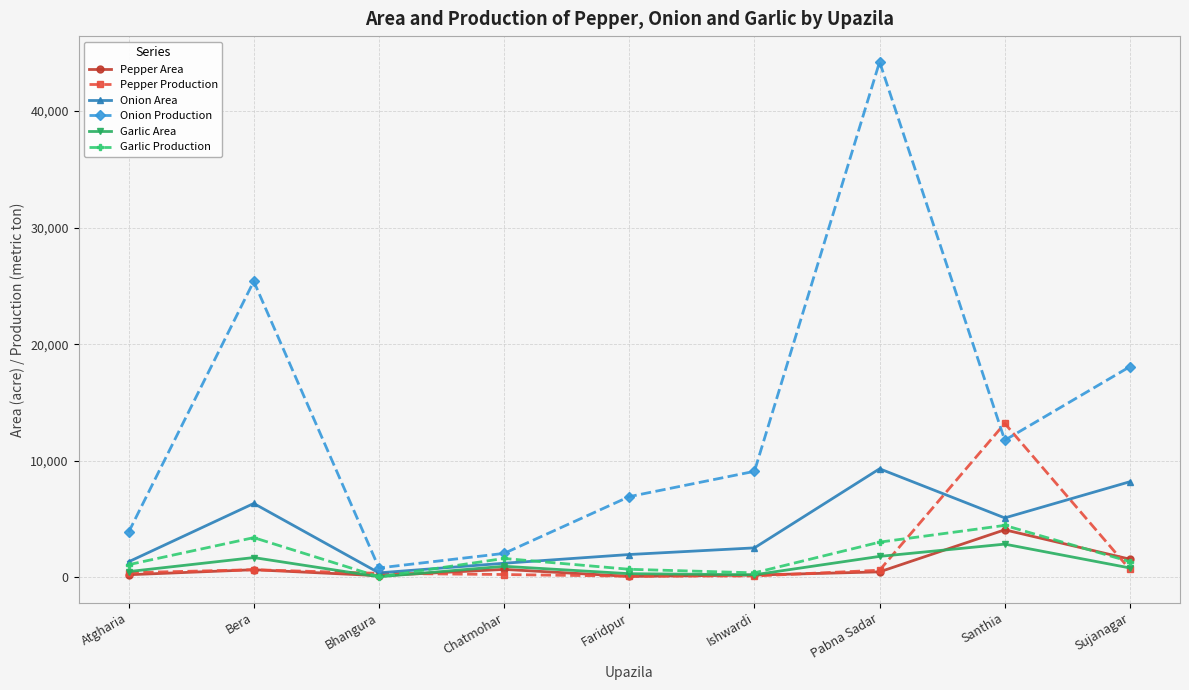

At which category is the sum across all series the highest?

Pabna Sadar